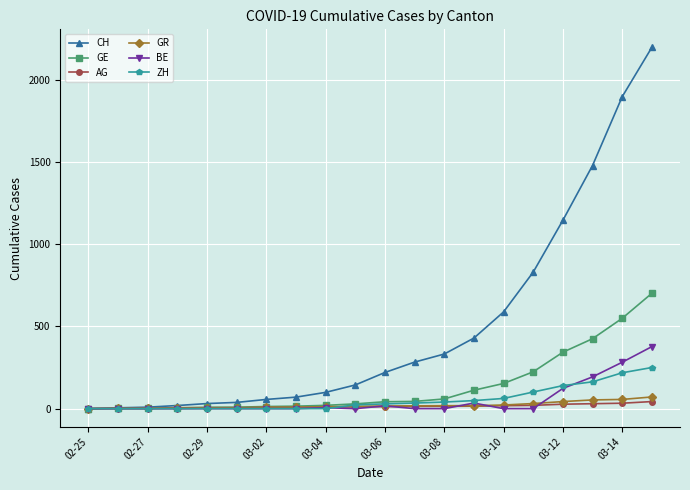

Which series has the widest spread of values?

CH